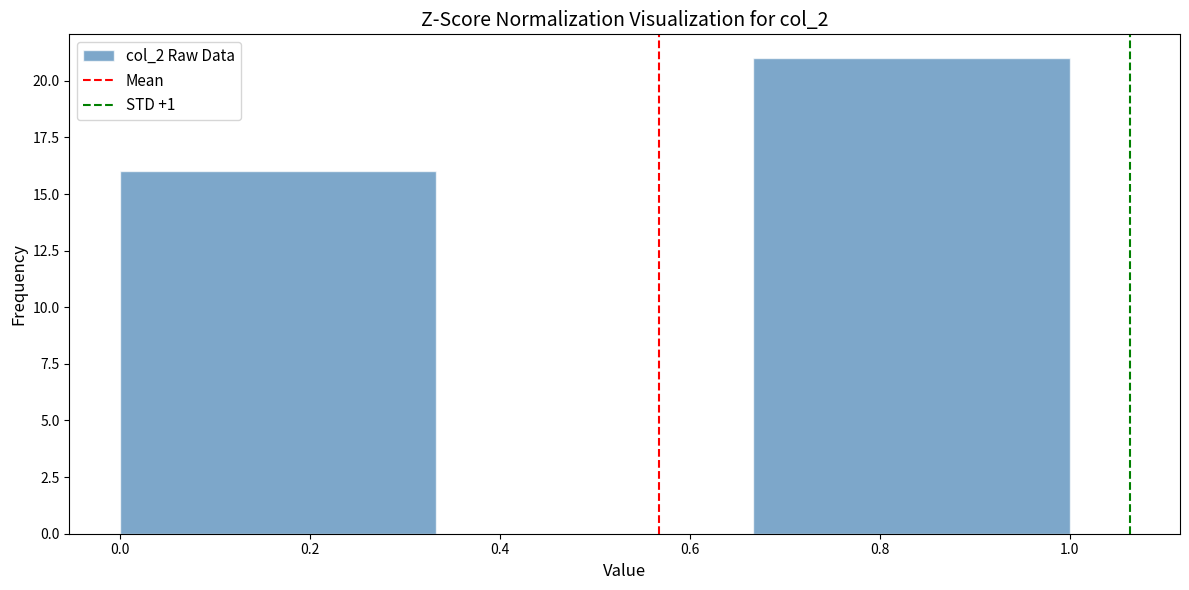

Which range on the x-axis has the tallest bar?

0.66 to 1.00